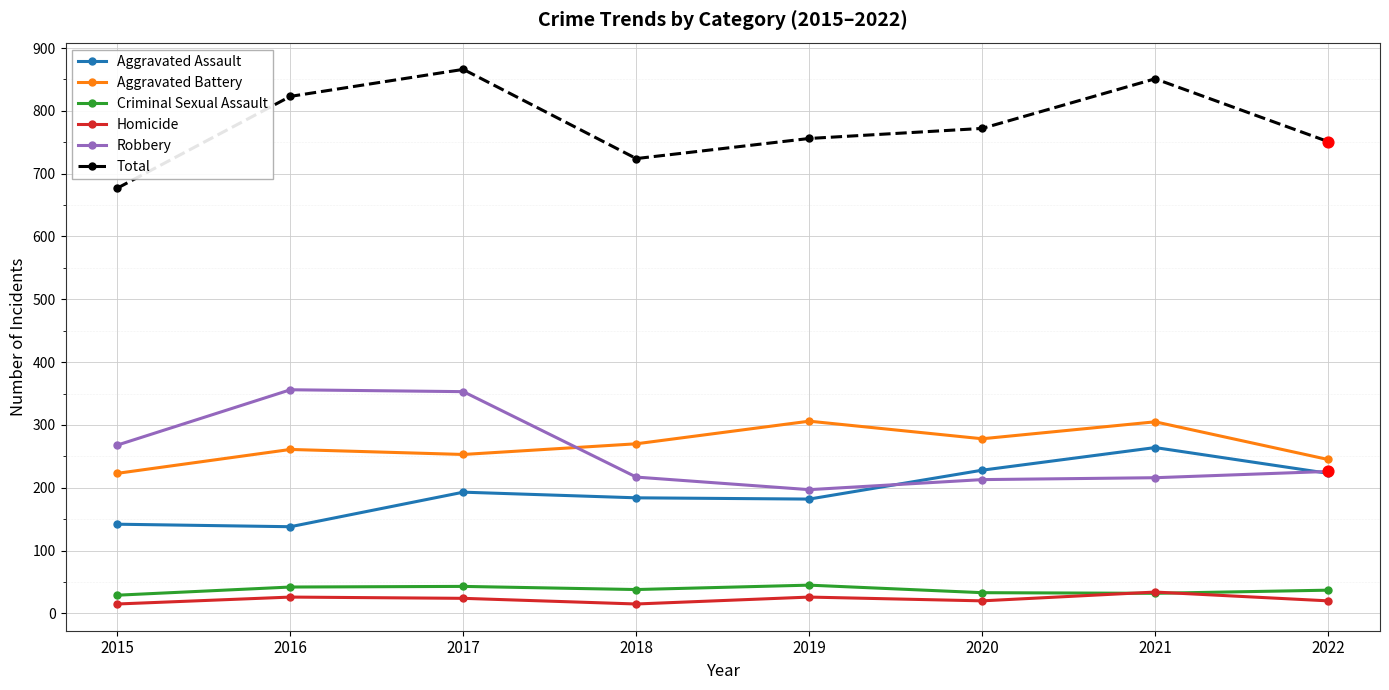

Between 2016 and 2018, which series saw the biggest shift?

Robbery